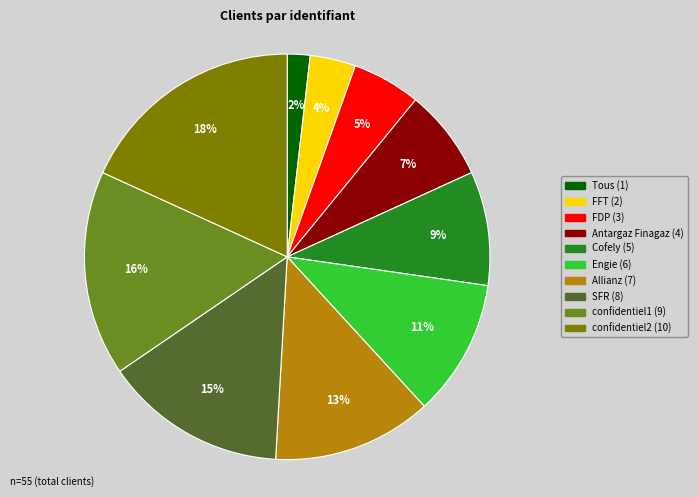

To the nearest percent, what is the difference between the largest and smallest slice percentages?

16%